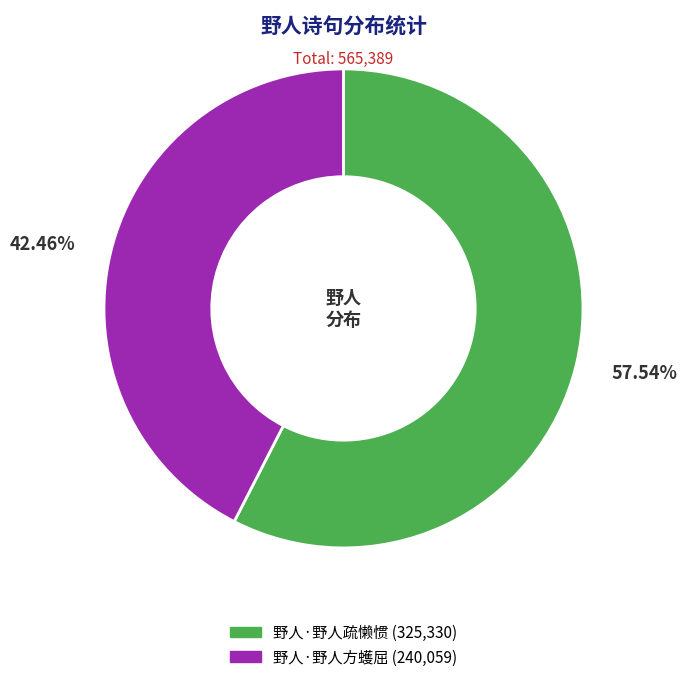

What is the smallest slice in the pie chart?

野人·野人方蠖屈